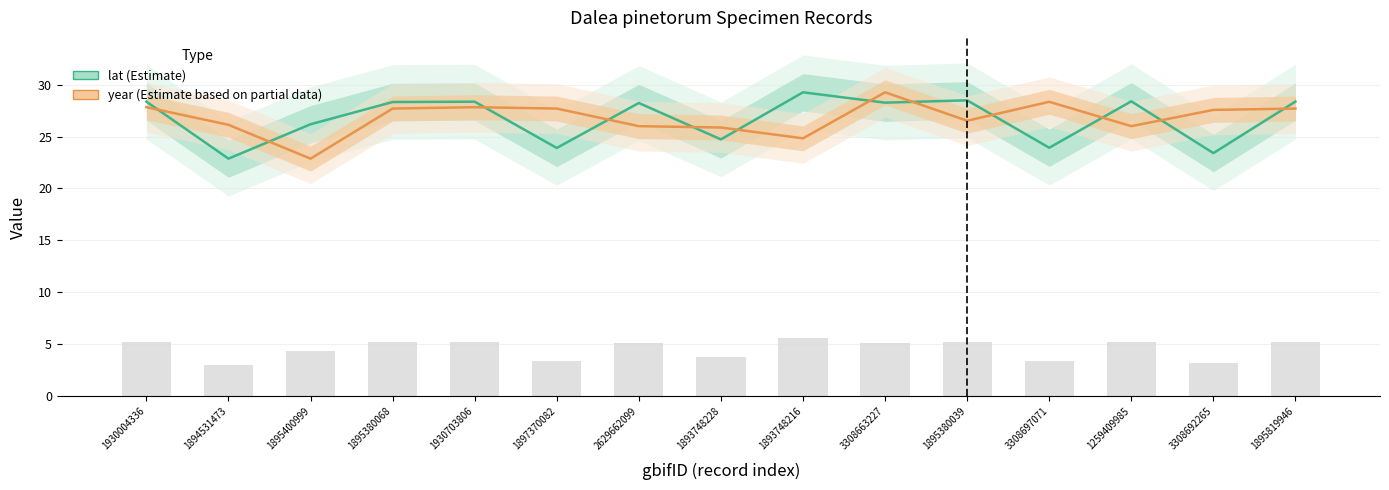

At which label does lat (Estimate) first exceed 28?

1930004336